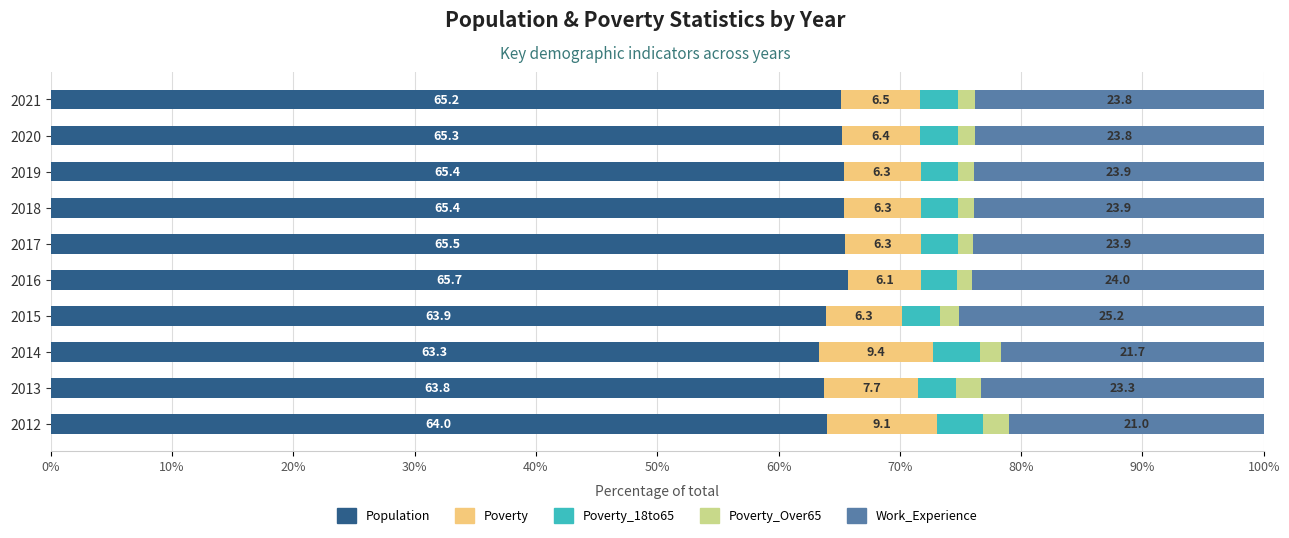

What is the total value across all series at 2015?

100.0